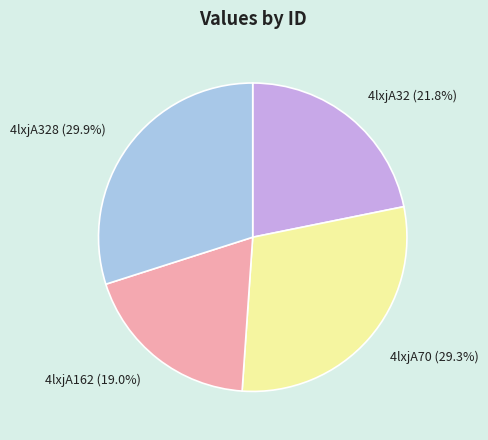

Is it true that 4lxjA70 is 18% of the pie?

False